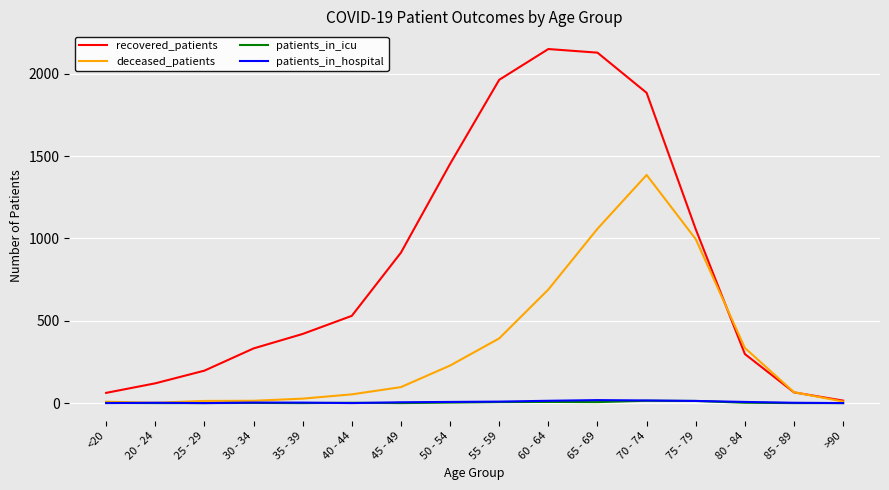

What is the difference between the second highest and minimum values in the deceased_patients series?

1057